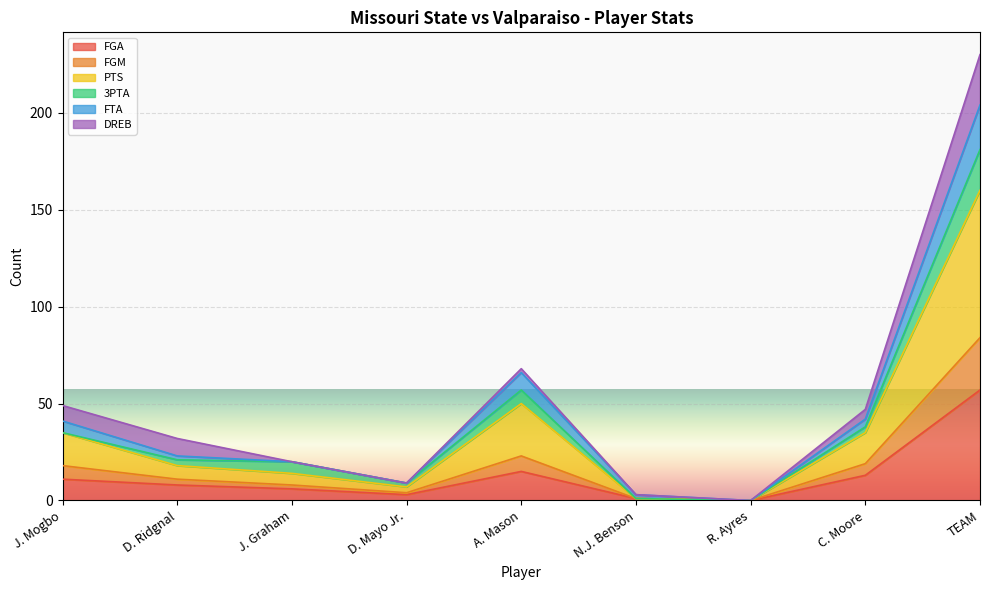

True or false: FGA has a value of 8 at D. Ridgnal.

True